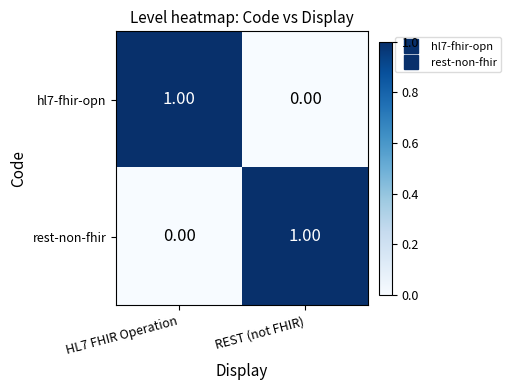

Where is hl7-fhir-opn nearest to the value 0?

REST (not FHIR)